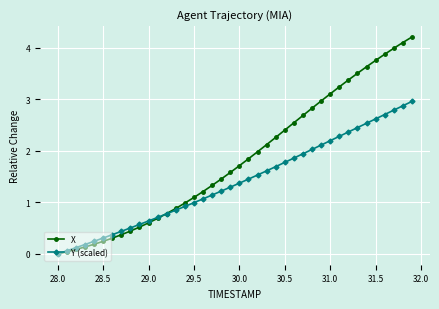

Which series has the widest spread of values?

X